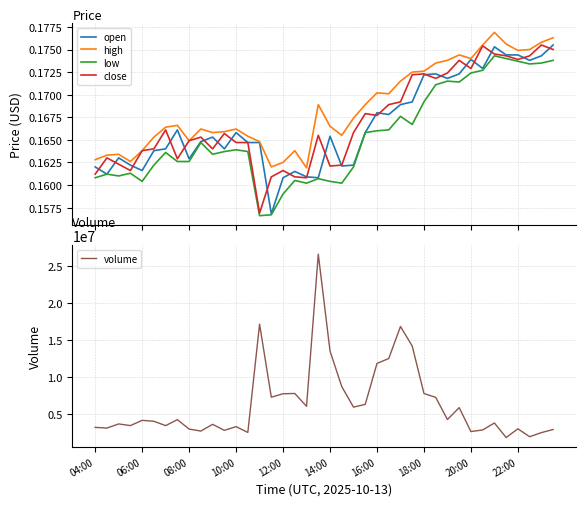

True or false: low has a value of 0.2 at 15.

True